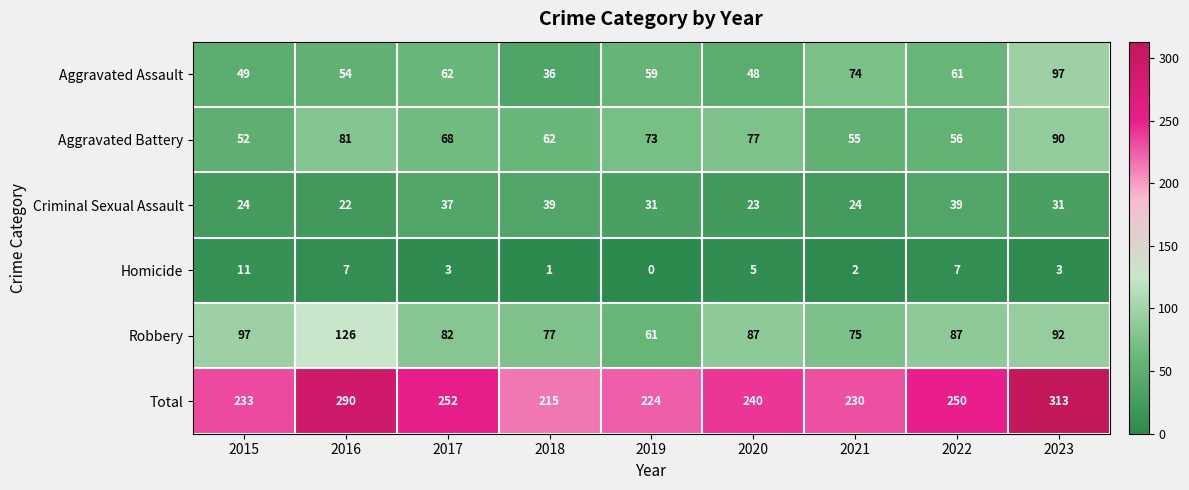

Is it true that Criminal Sexual Assault equals 22 at 2016?

True